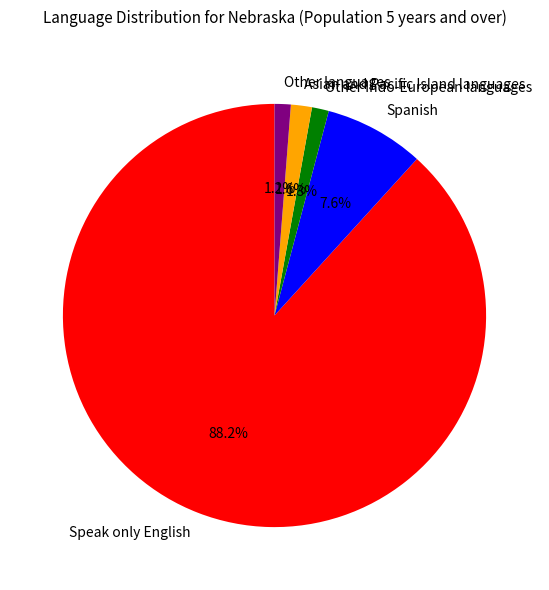

Which category has the biggest portion of the pie?

Speak only English